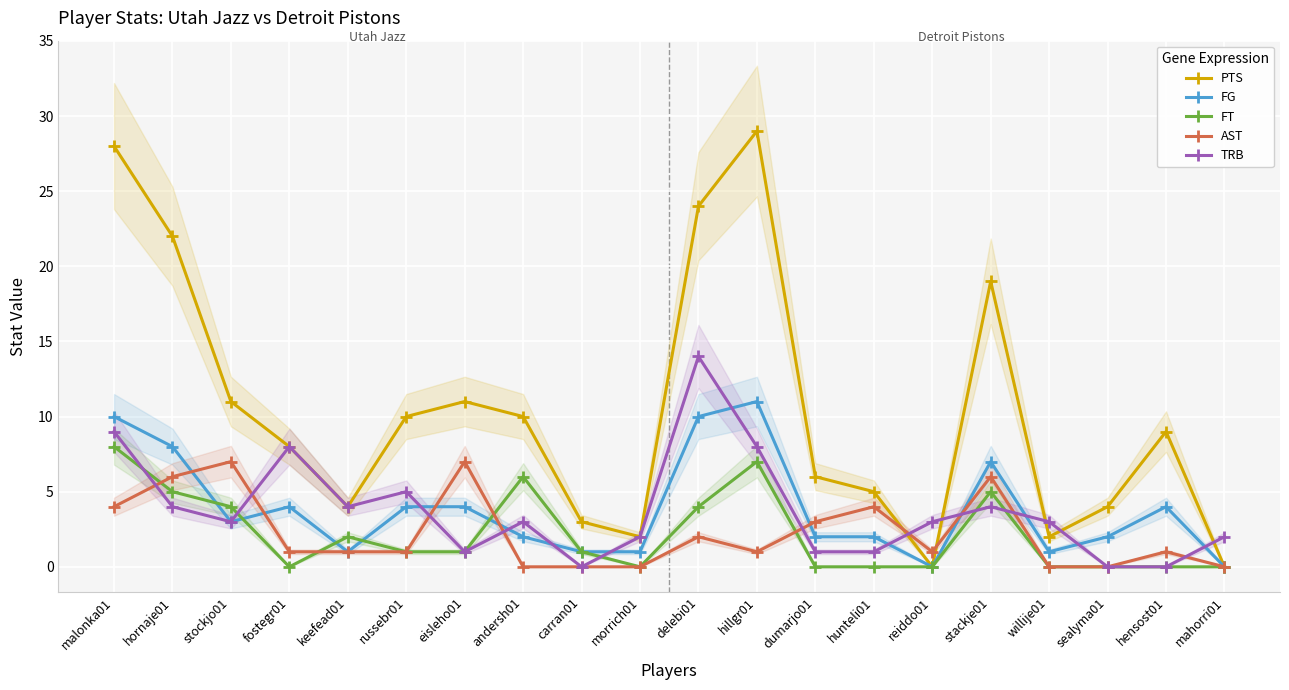

Reading left to right, list all the values displayed in this chart.

PTS: malonka01=28	hornaje01=22	stockjo01=11	fostegr01=8	keefead01=4	russebr01=10	eisleho01=11	andersh01=10	carran01=3	morrich01=2	delebi01=24	hillgr01=29	dumarjo01=6	hunteli01=5	reiddo01=0	stackje01=19	willije01=2	sealyma01=4	hensost01=9	mahorri01=0
FG: malonka01=10	hornaje01=8	stockjo01=3	fostegr01=4	keefead01=1	russebr01=4	eisleho01=4	andersh01=2	carran01=1	morrich01=1	delebi01=10	hillgr01=11	dumarjo01=2	hunteli01=2	reiddo01=0	stackje01=7	willije01=1	sealyma01=2	hensost01=4	mahorri01=0
FT: malonka01=8	hornaje01=5	stockjo01=4	fostegr01=0	keefead01=2	russebr01=1	eisleho01=1	andersh01=6	carran01=1	morrich01=0	delebi01=4	hillgr01=7	dumarjo01=0	hunteli01=0	reiddo01=0	stackje01=5	willije01=0	sealyma01=0	hensost01=0	mahorri01=0
AST: malonka01=4	hornaje01=6	stockjo01=7	fostegr01=1	keefead01=1	russebr01=1	eisleho01=7	andersh01=0	carran01=0	morrich01=0	delebi01=2	hillgr01=1	dumarjo01=3	hunteli01=4	reiddo01=1	stackje01=6	willije01=0	sealyma01=0	hensost01=1	mahorri01=0
TRB: malonka01=9	hornaje01=4	stockjo01=3	fostegr01=8	keefead01=4	russebr01=5	eisleho01=1	andersh01=3	carran01=0	morrich01=2	delebi01=14	hillgr01=8	dumarjo01=1	hunteli01=1	reiddo01=3	stackje01=4	willije01=3	sealyma01=0	hensost01=0	mahorri01=2